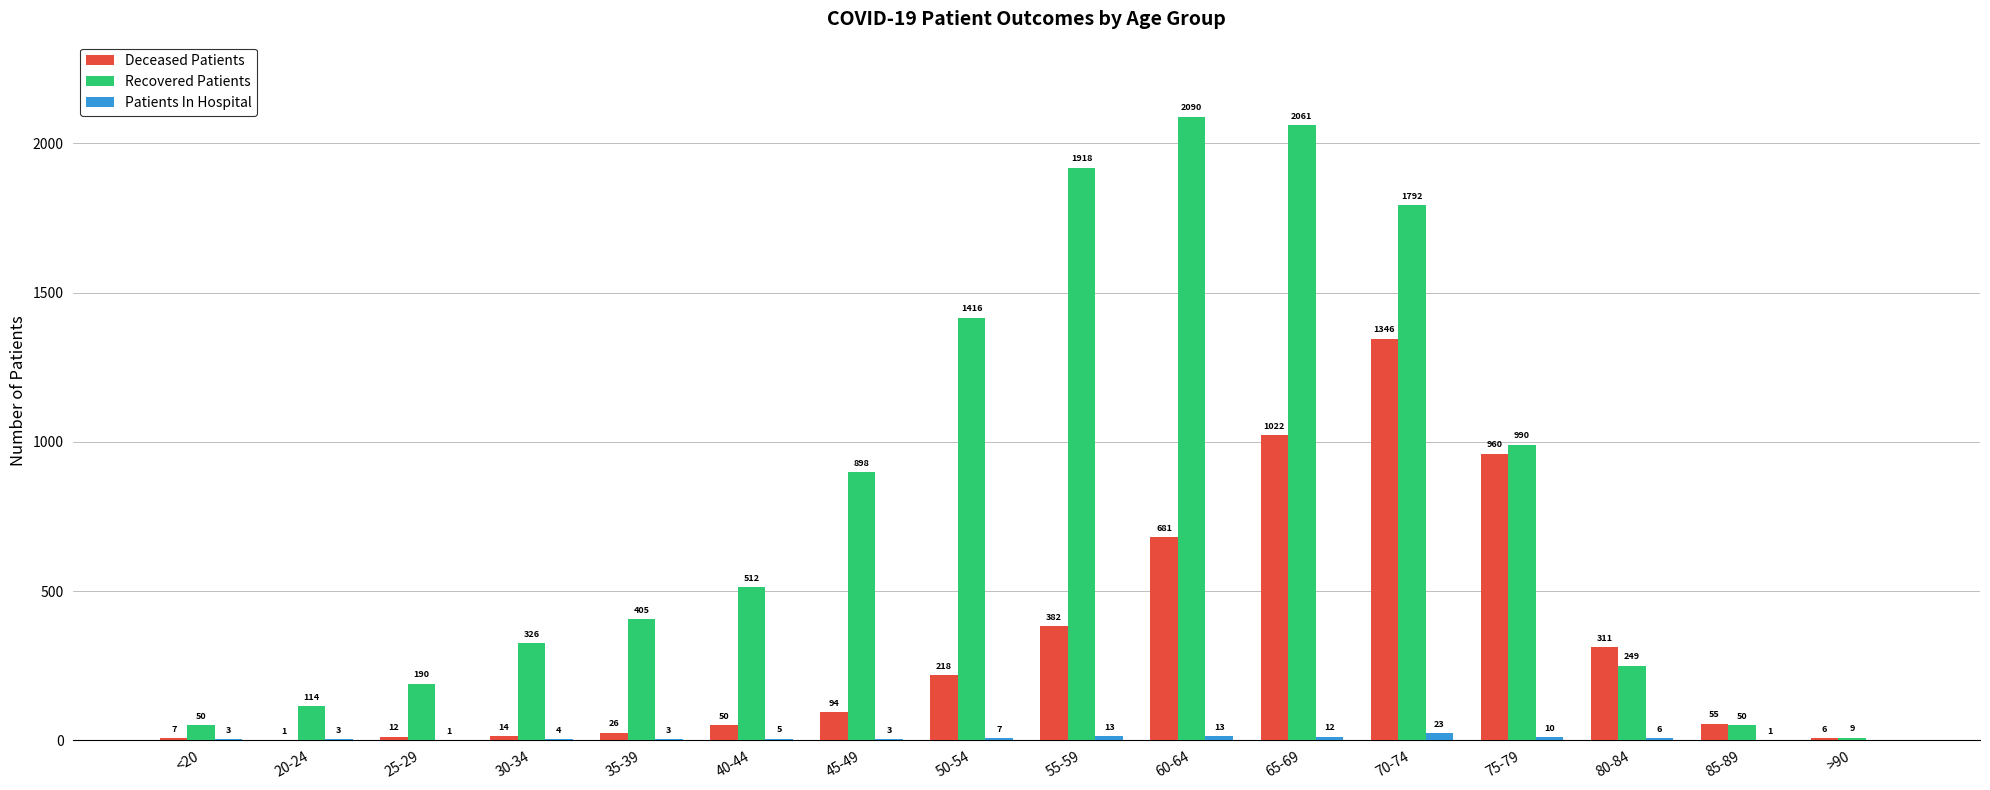

The value of Deceased Patients at 35-39 is 26. True or false?

True